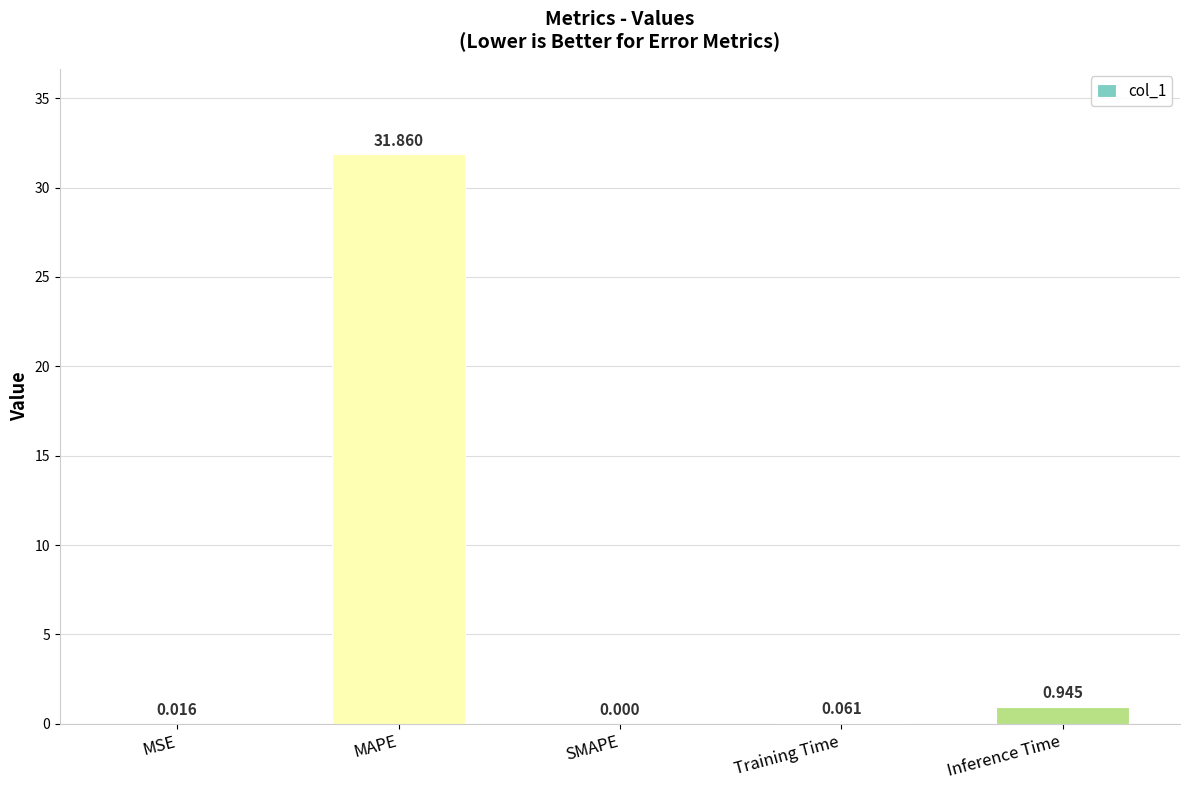

Where is the data nearest to the value 15?

Inference Time